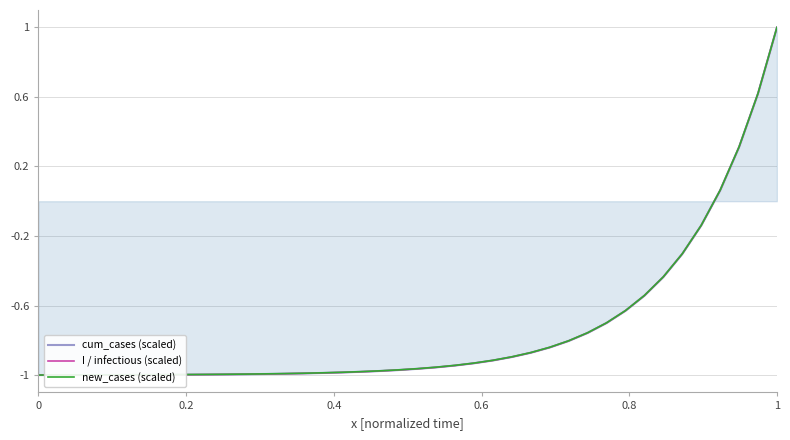

How many distinct data groups are displayed?

3